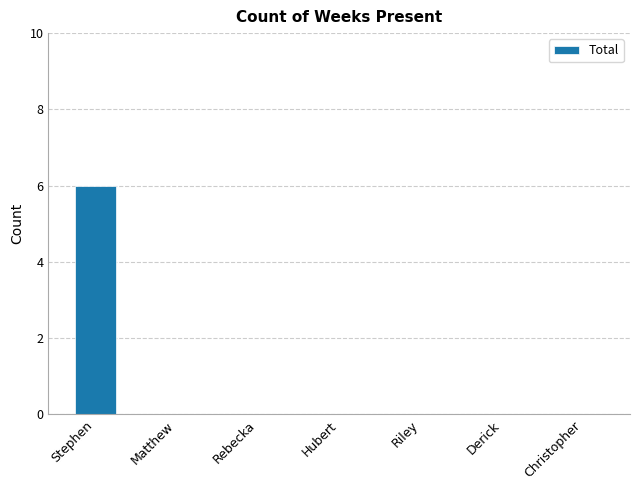

How many data points does each series have?

7